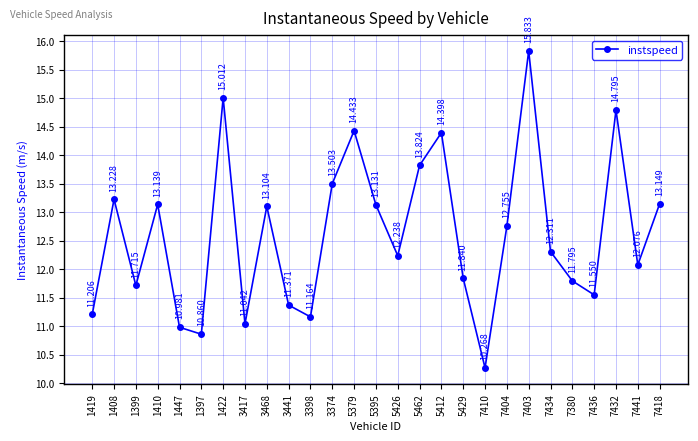

Where is the data nearest to the value 13?

3468